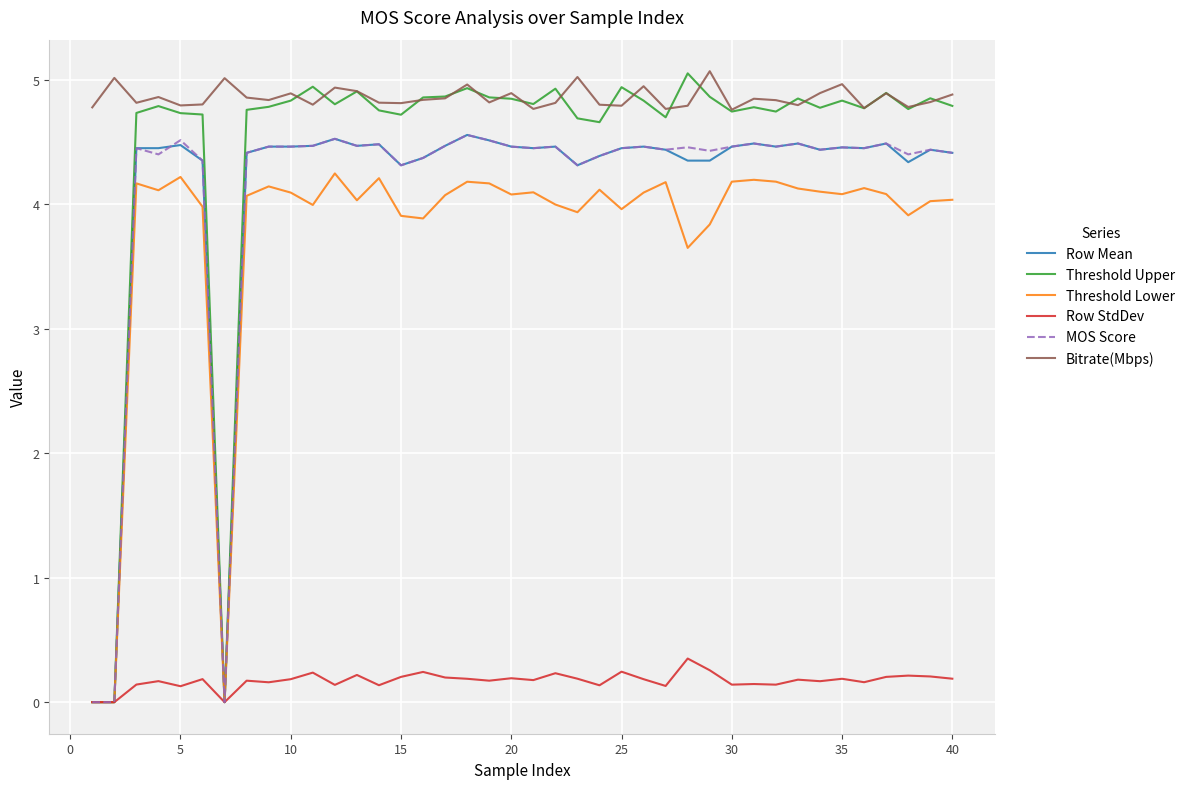

What is the maximum value for MOS Score?

4.6